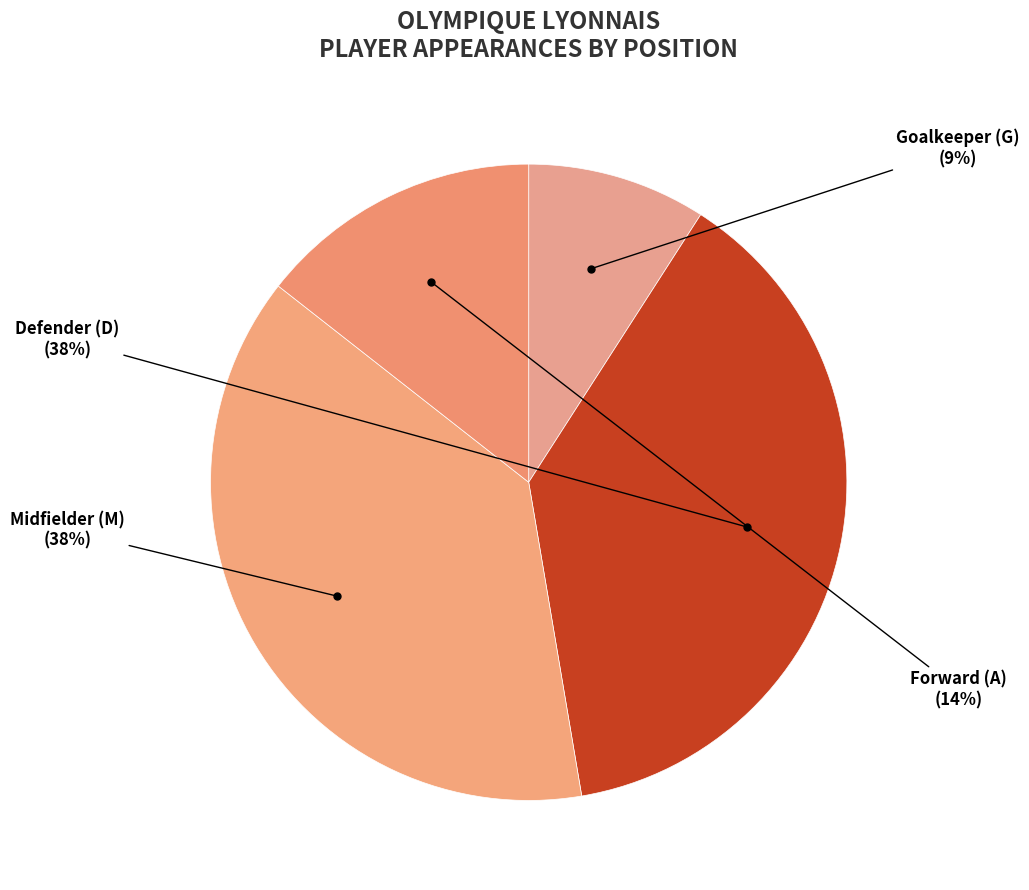

To the nearest percent, what portion does Defender (D) represent?

38%